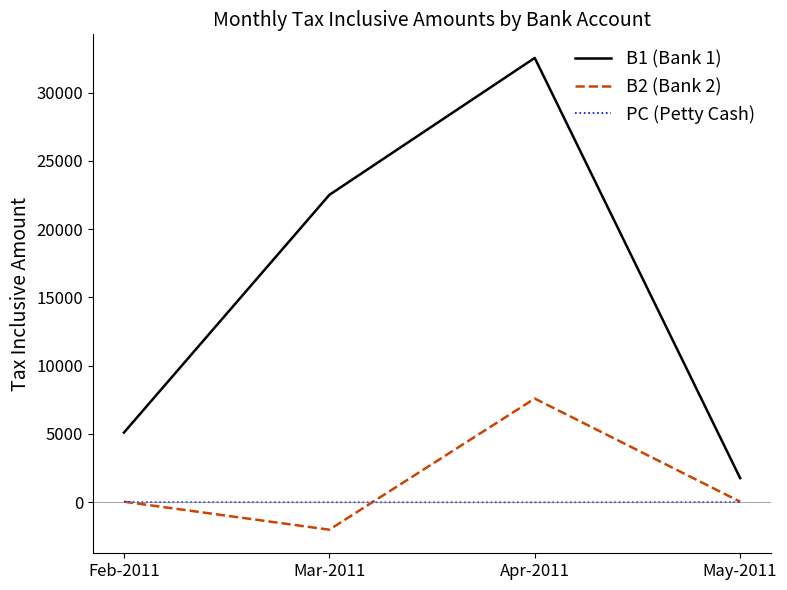

Is the value of PC (Petty Cash) at May-2011 greater than the value of B2 (Bank 2) at Mar-2011?

Yes